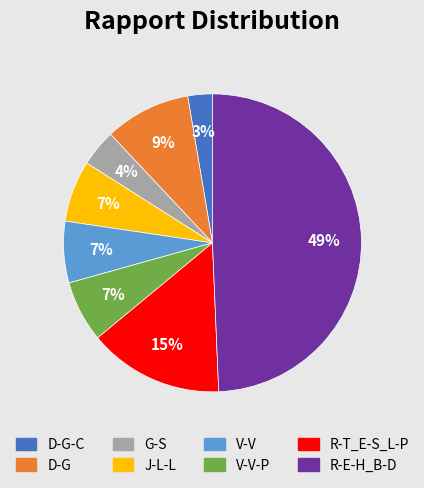

To the nearest percent, what is the average slice percentage?

12%